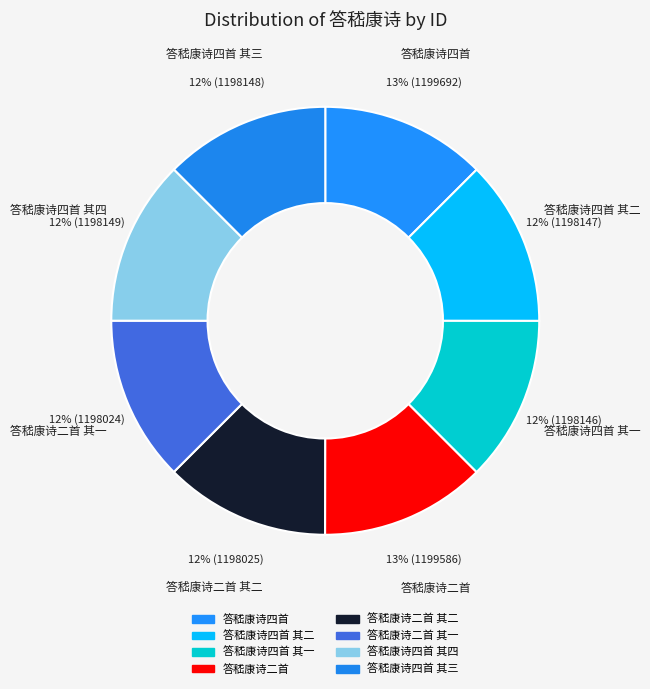

Count the number of slices in the pie.

8